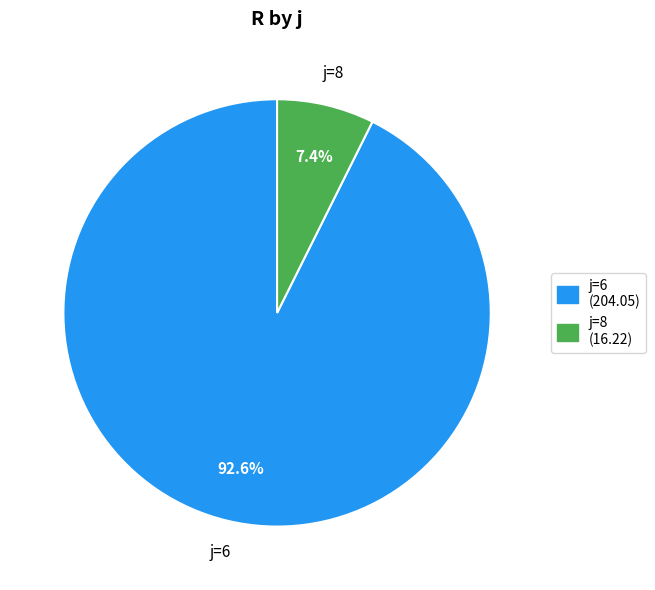

How many segments does this pie chart have?

2